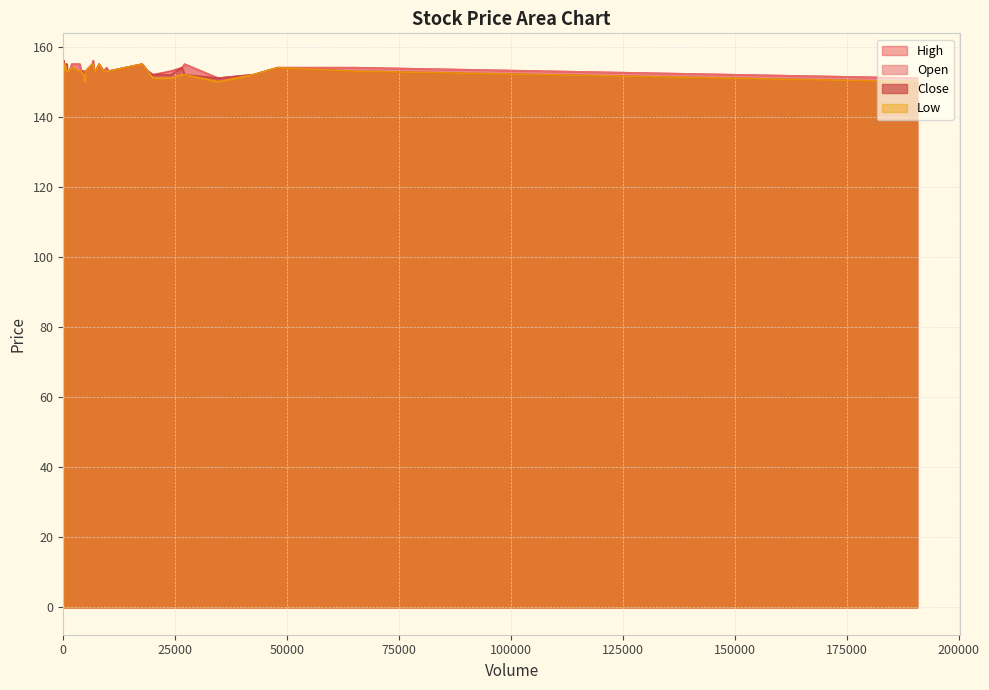

Which series changed the most between 11 and 18?

Open